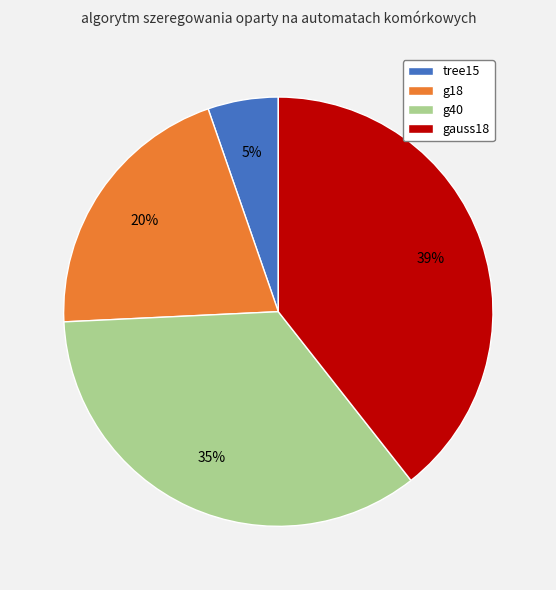

Is the sum of tree15 and g18 greater than half?

No